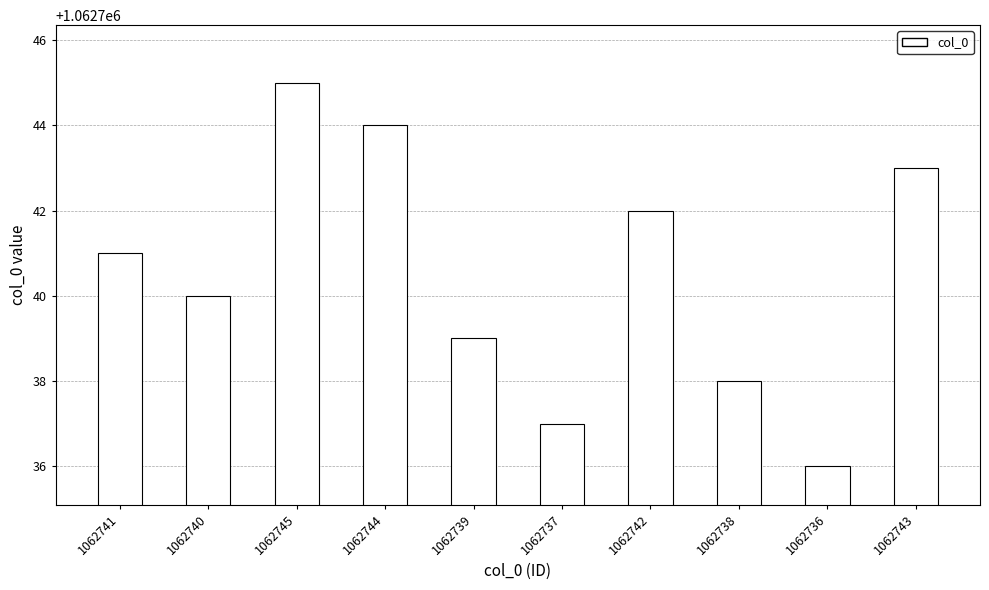

How many data points are less than 1062741?

5